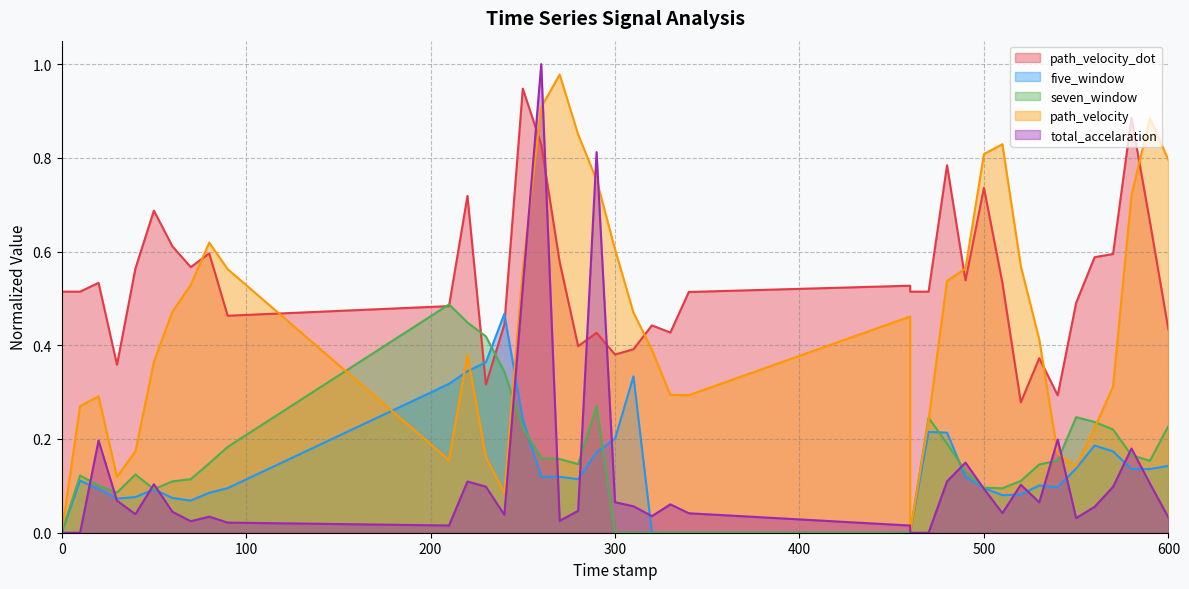

Where do seven_window and five_window first cross each other?

230.0 and 240.0